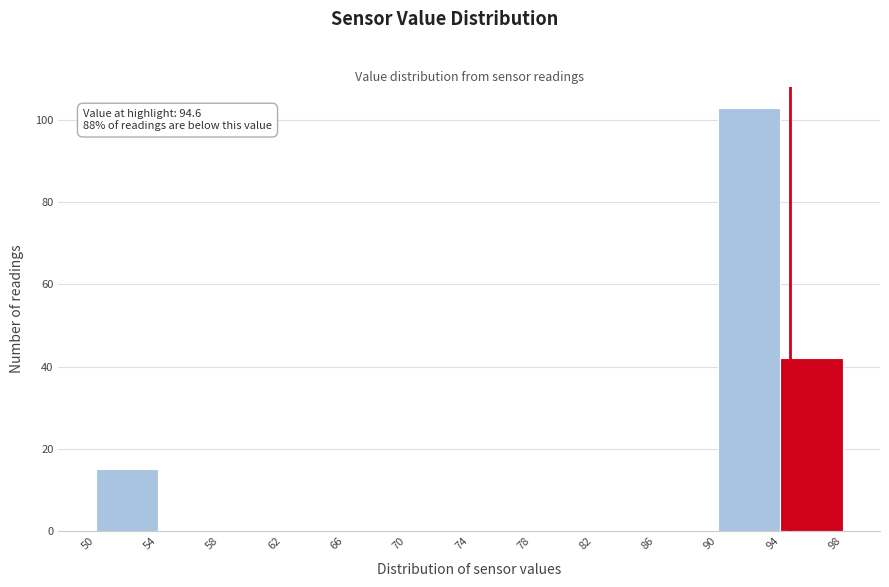

Which range on the x-axis has the tallest bar?

90 to 94